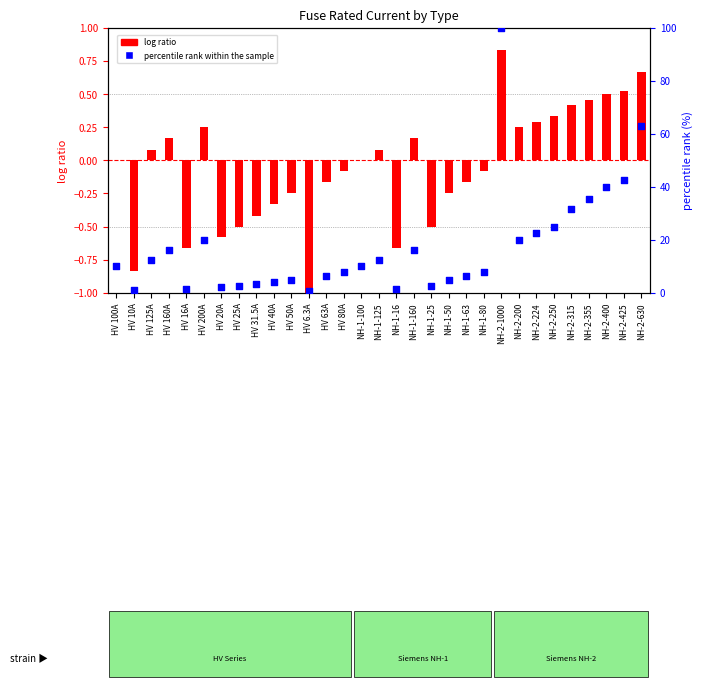

Which series contains the highest Y value?

percentile rank within the sample